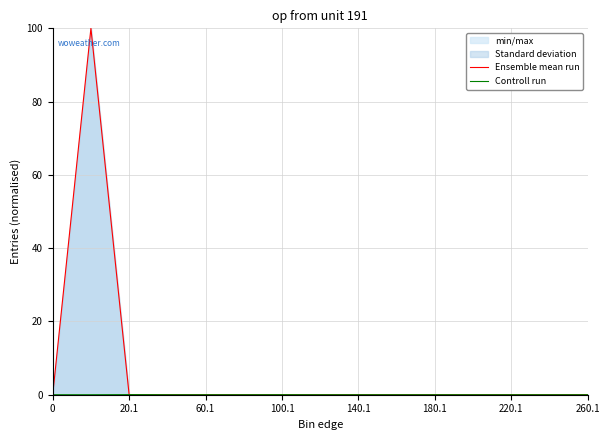

Which series has the largest total across all categories?

Ensemble mean run